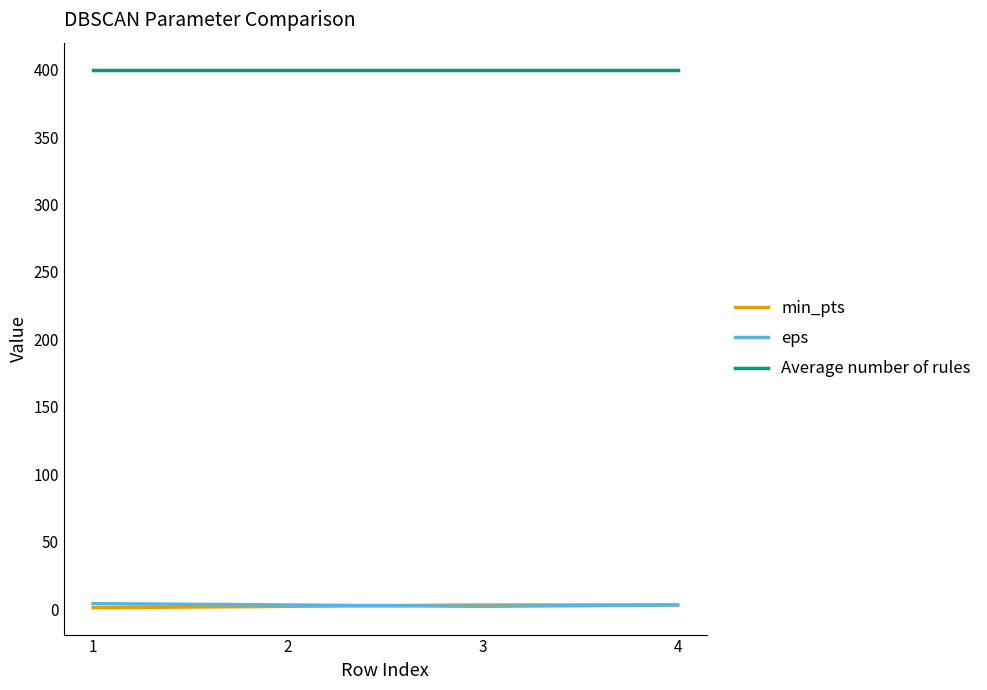

True or false: eps and Average number of rules cross at least once.

False